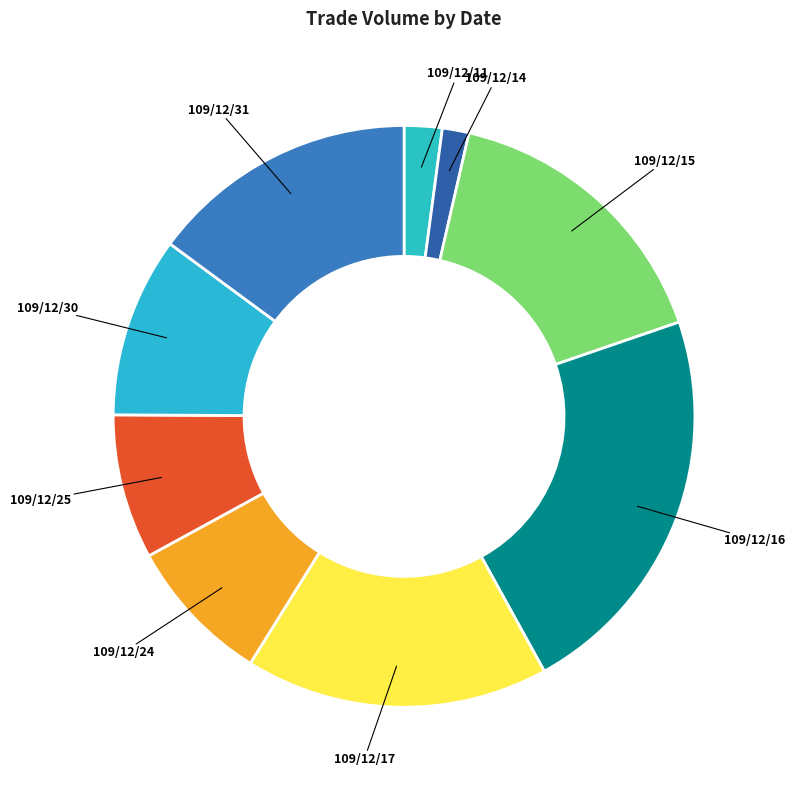

The 109/12/31 slice represents 26% of the pie. True or false?

False